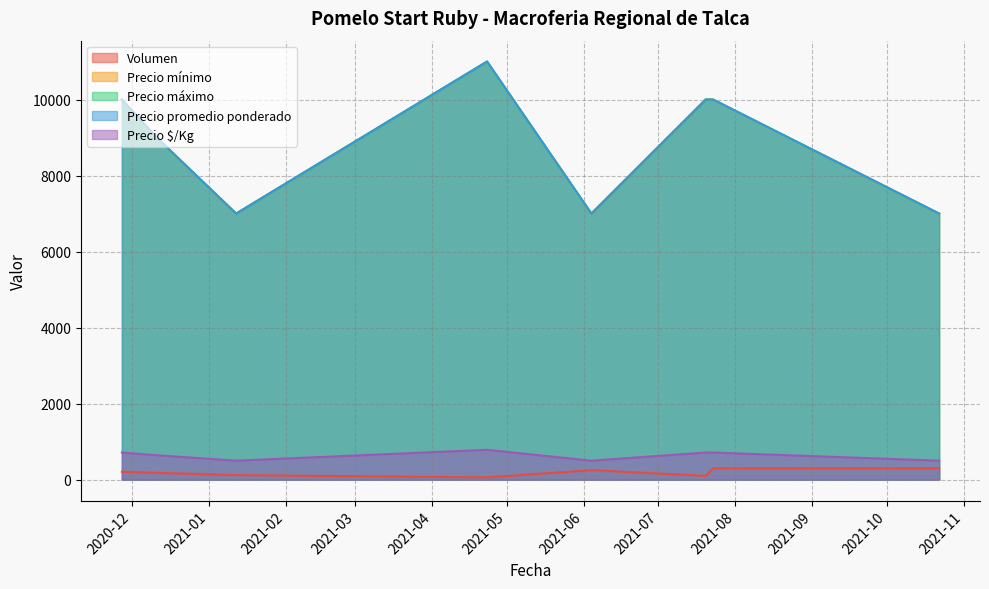

What is the label of the 6th point from the left?

2021-07-20